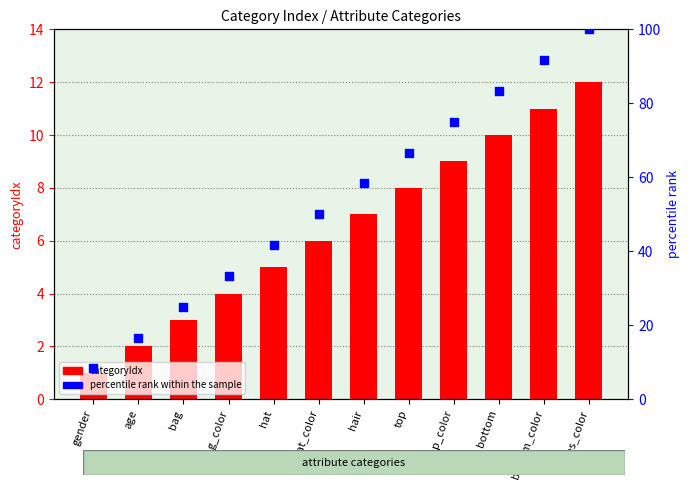

Which series has the largest total across all categories?

percentile rank within the sample